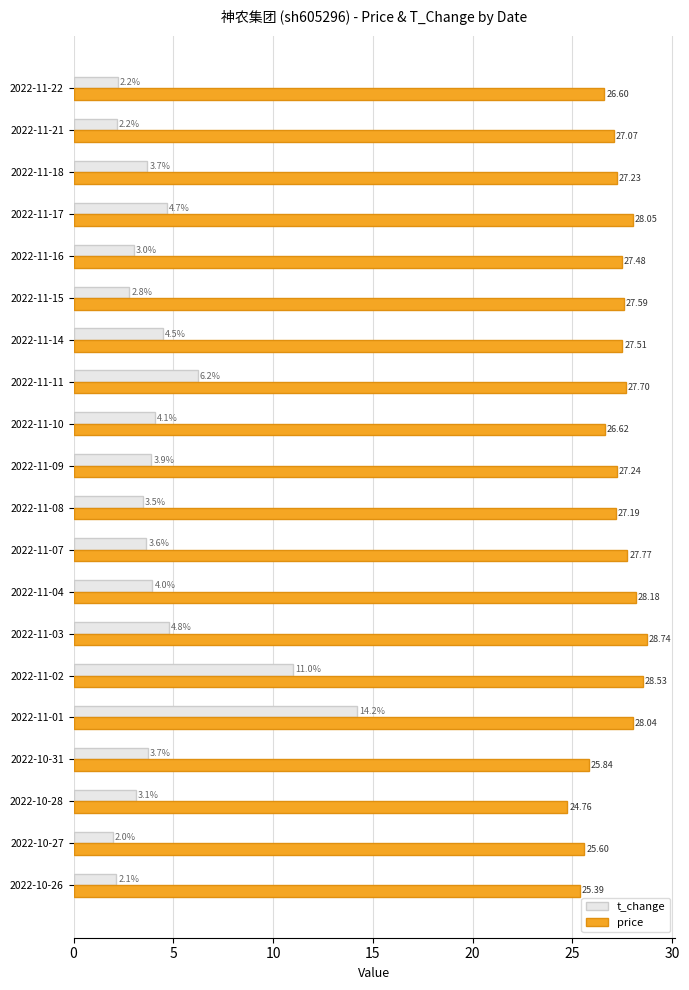

What is the spread (max minus min) of values at 2022-11-18?

23.5